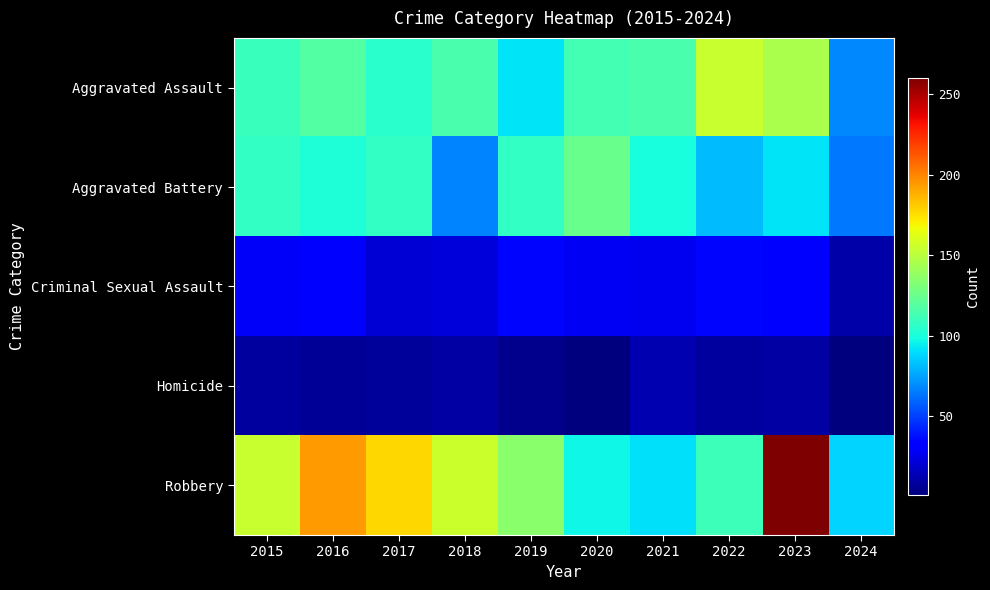

Which label corresponds to the smallest value in the chart?

2024